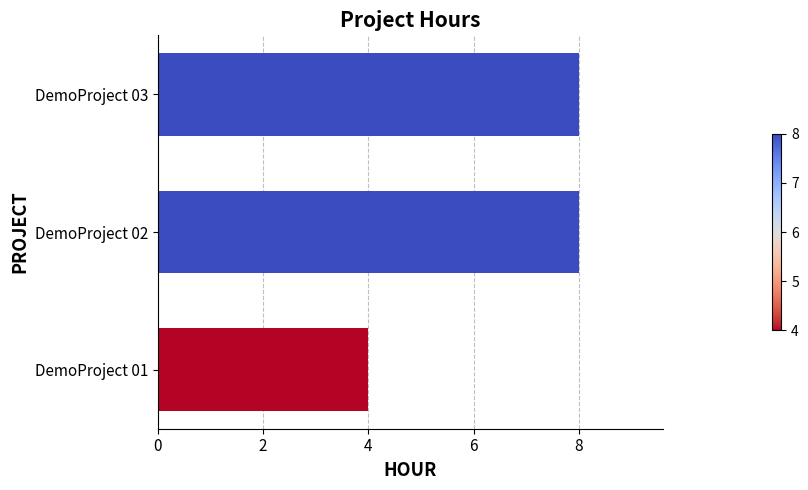

What is the average value?

7